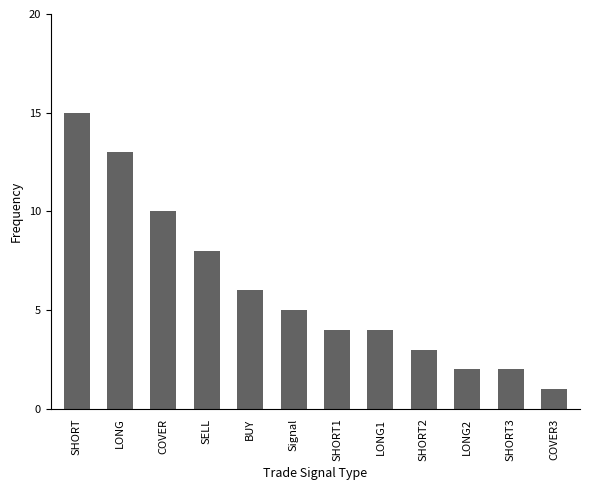

How many values are below 5?

6